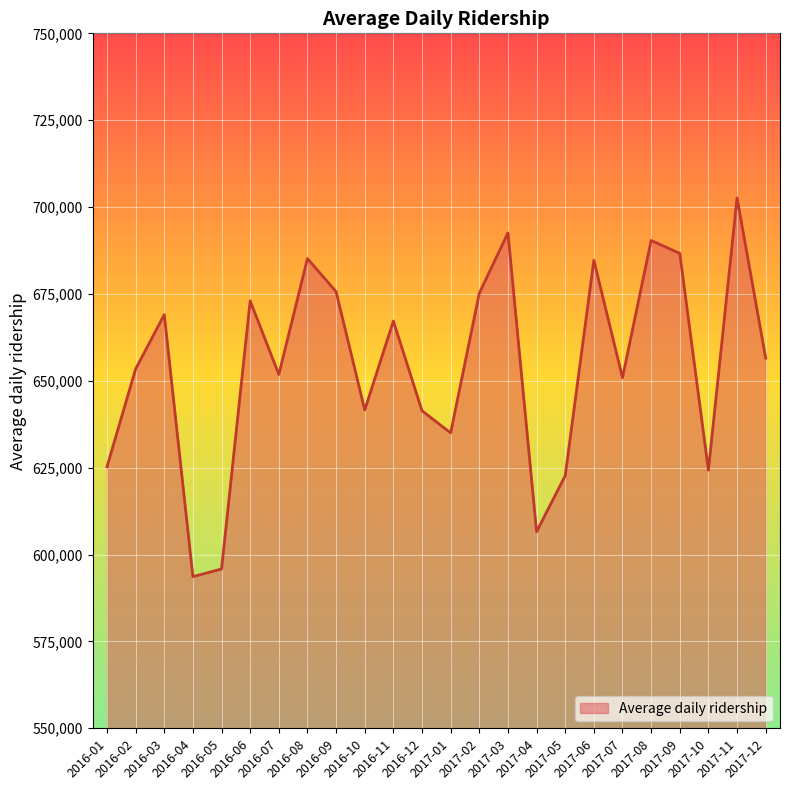

True or false: there are more than 0 points higher than both neighbors.

True